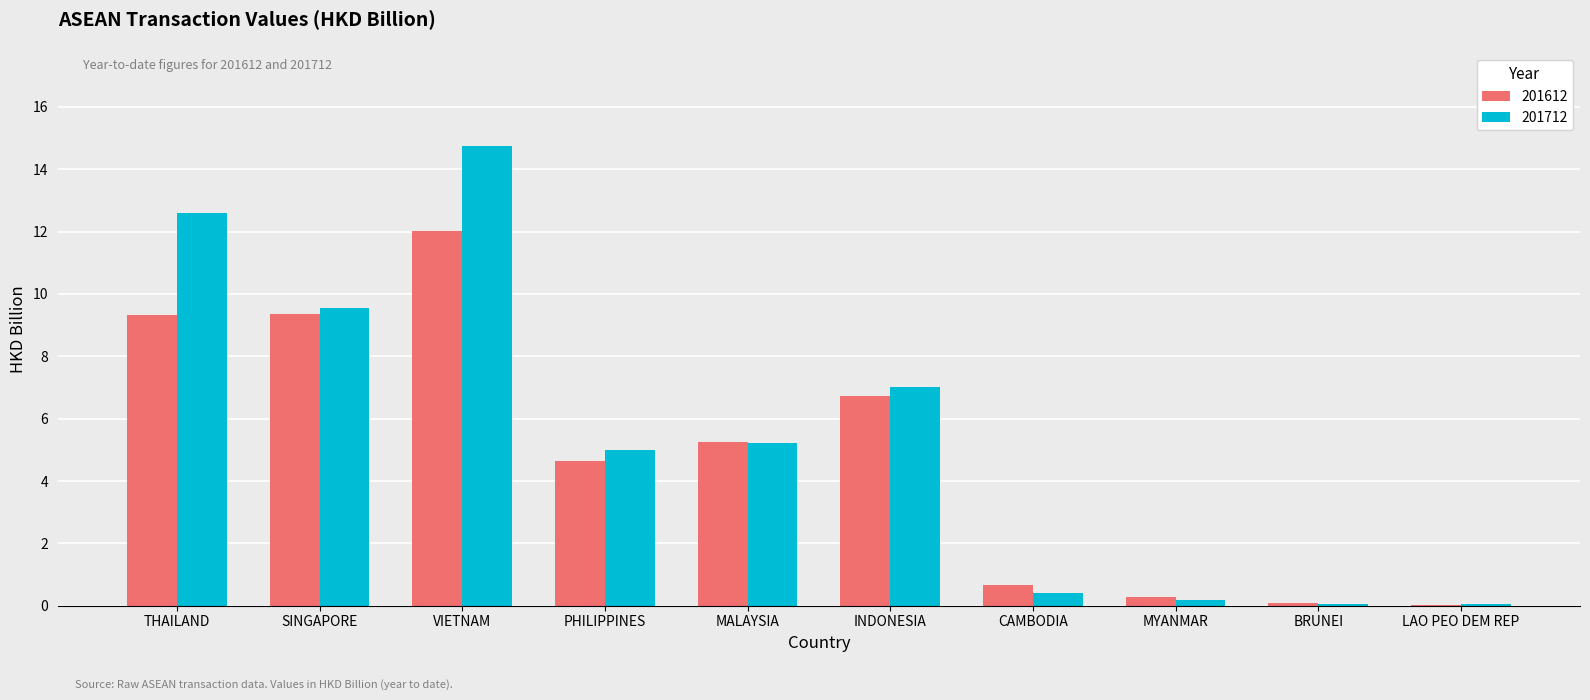

True or false: 201712 has a value of 14.8 at VIETNAM.

True